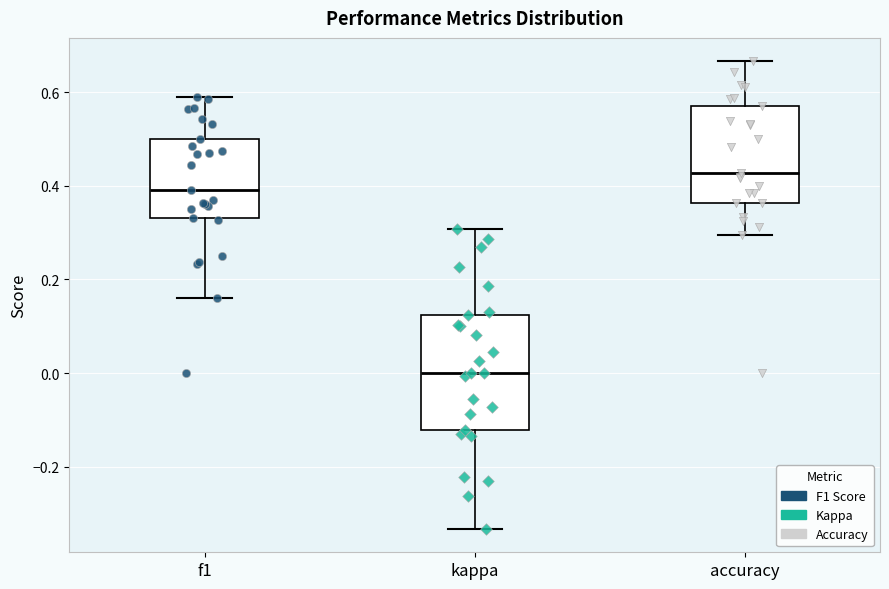

Reading left to right, read every box against the y-axis: the position of its median line, the range the box covers, and the ends of its whiskers. The values are not printed on the chart, so give them approximately, as read against the axis.

f1: median 0.40, box 0.34 to 0.50, whiskers 0.16 to 0.60
kappa: median 0.00, box -0.12 to 0.12, whiskers -0.34 to 0.30
accuracy: median 0.42, box 0.36 to 0.58, whiskers 0.30 to 0.66